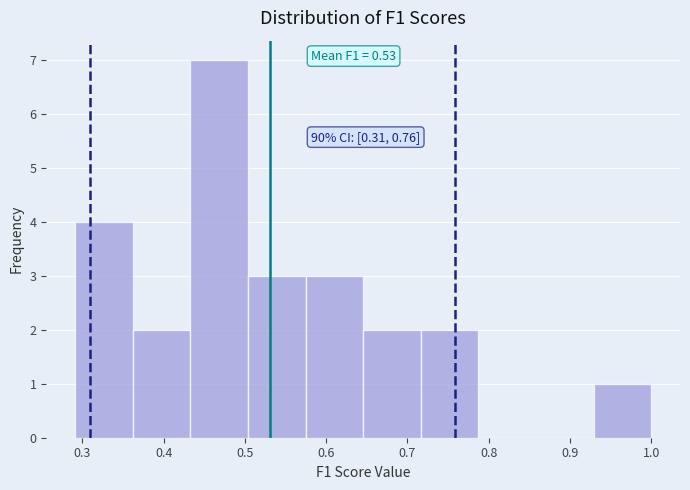

Which range on the x-axis has the tallest bar?

0.43 to 0.50